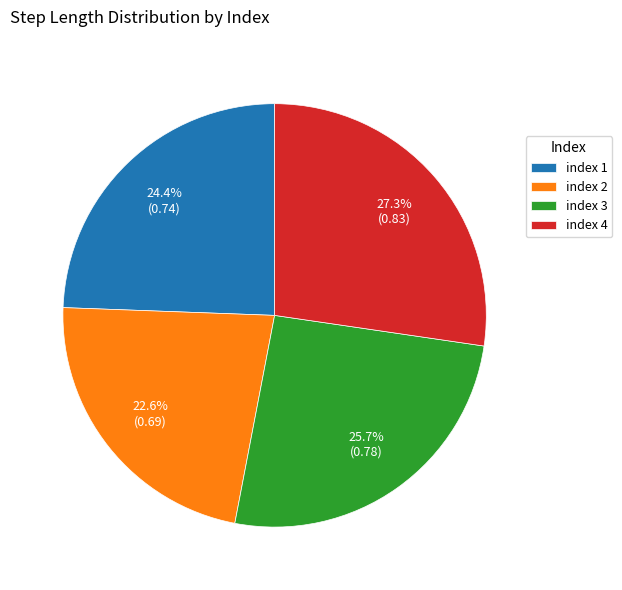

Does any single category account for the majority?

No